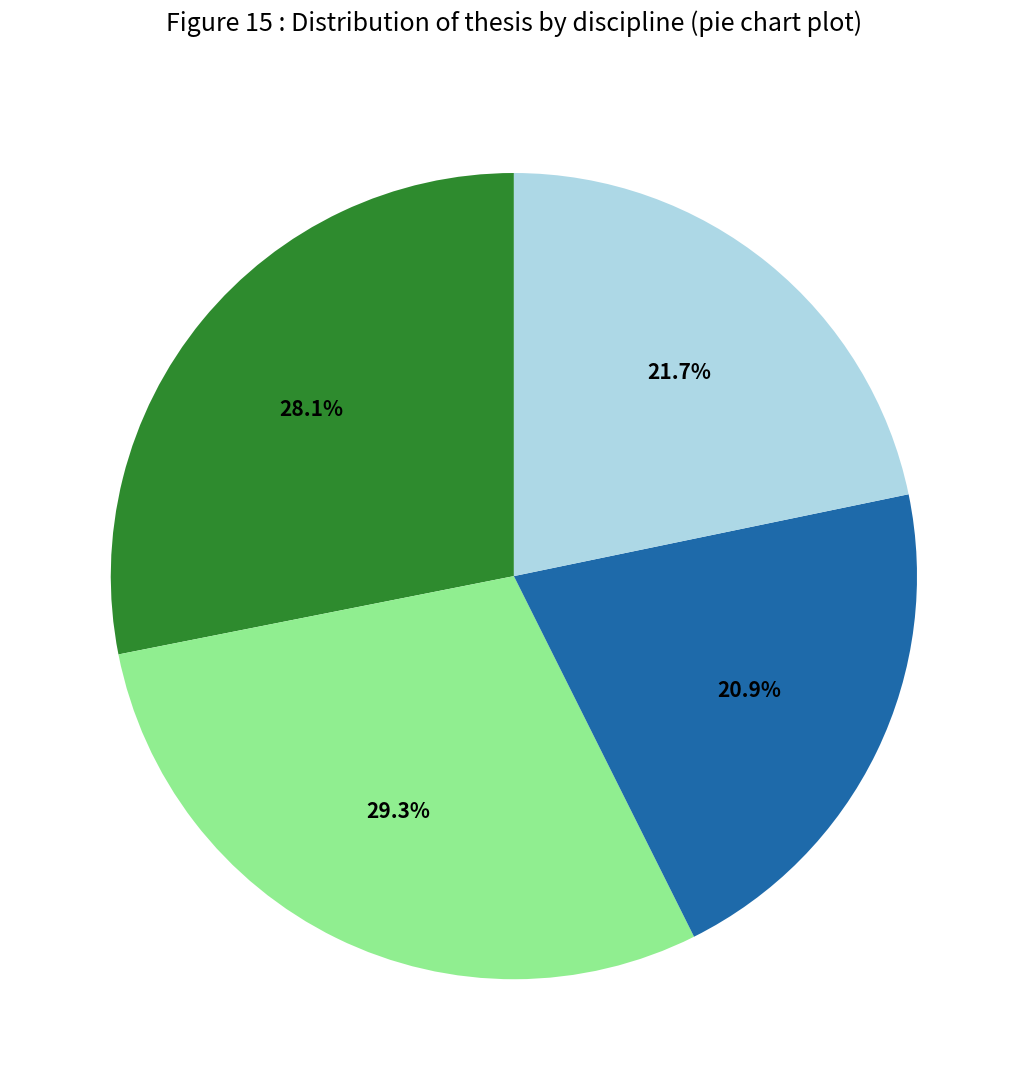

Count the number of slices in the pie.

4